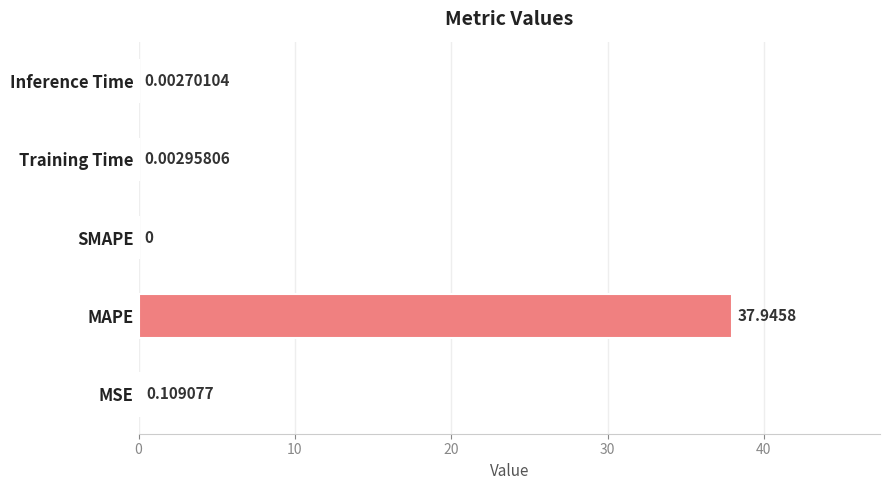

Which category has the highest value across all series?

MAPE